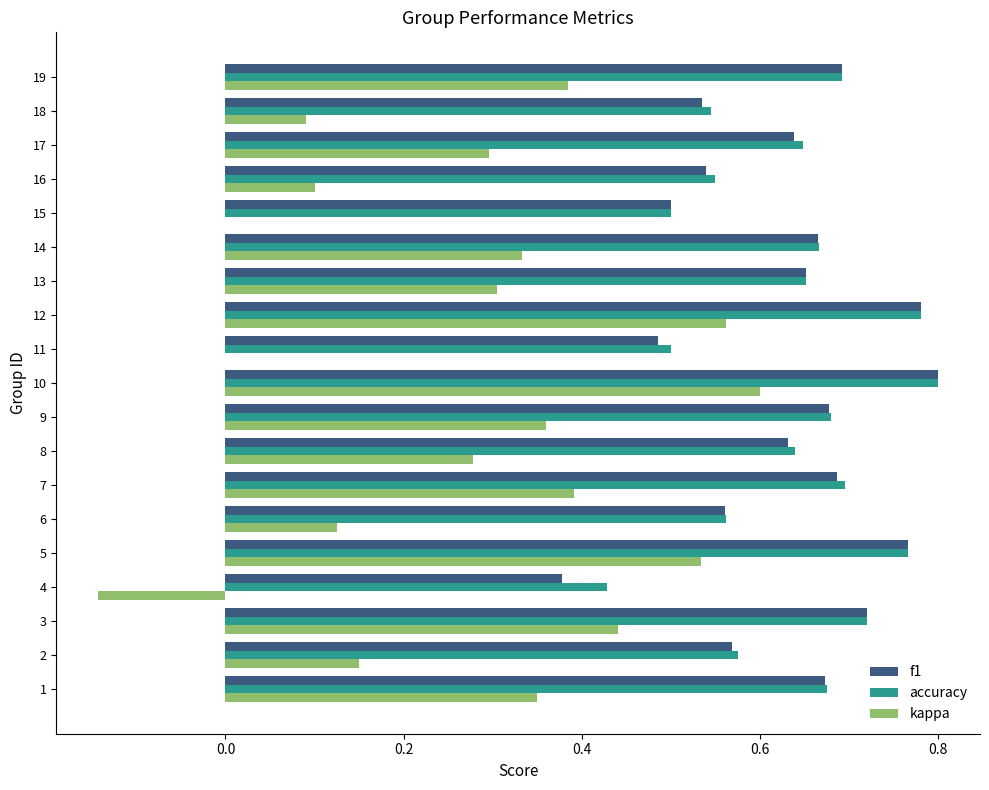

True or false: accuracy has a value of 0.3 at 14.

False